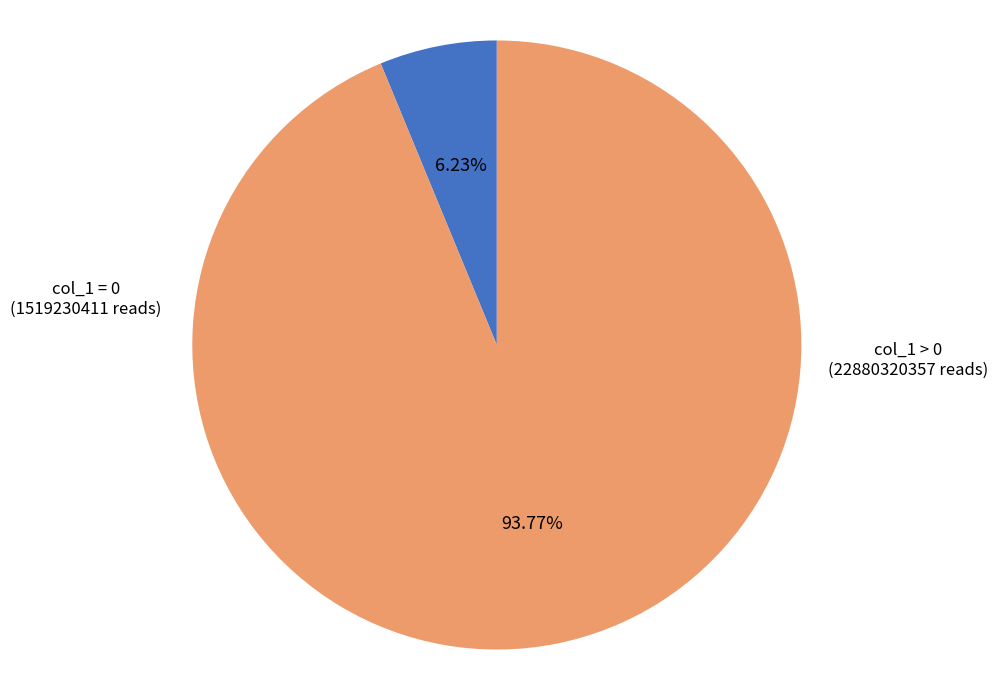

Between col_1 = 0 and col_1 > 0, which is larger?

col_1 > 0